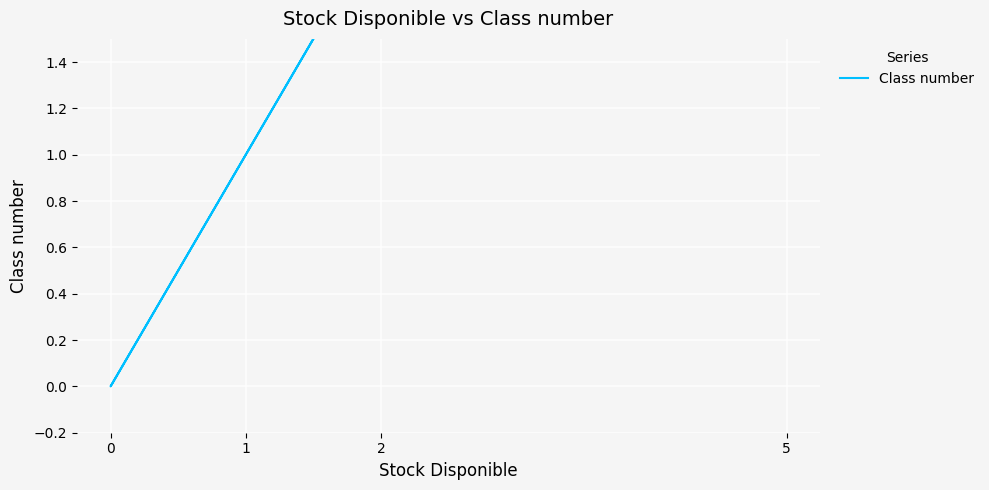

Does the chart display data point markers on the line(s)?

No